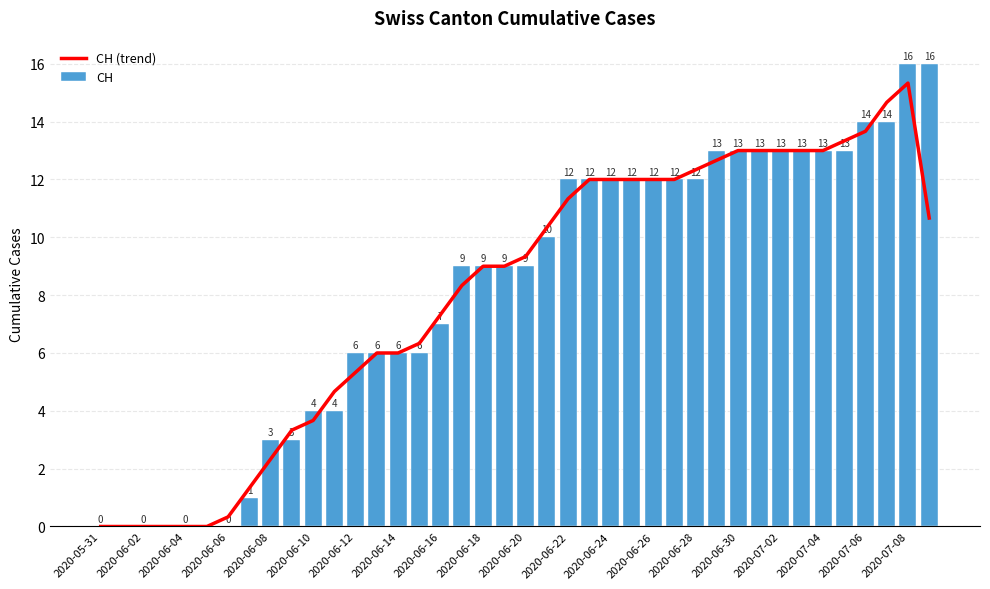

What is the highest value of the CH series?

16